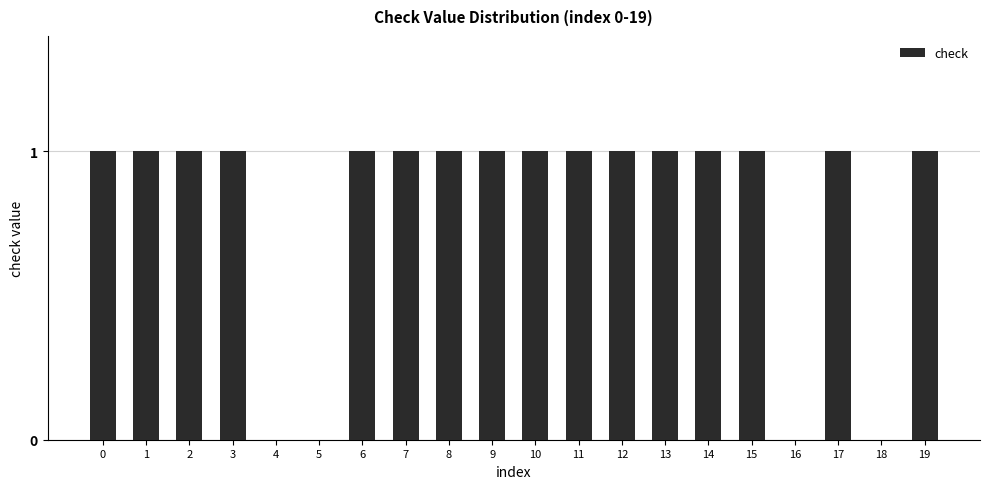

How many distinct data groups are displayed?

1